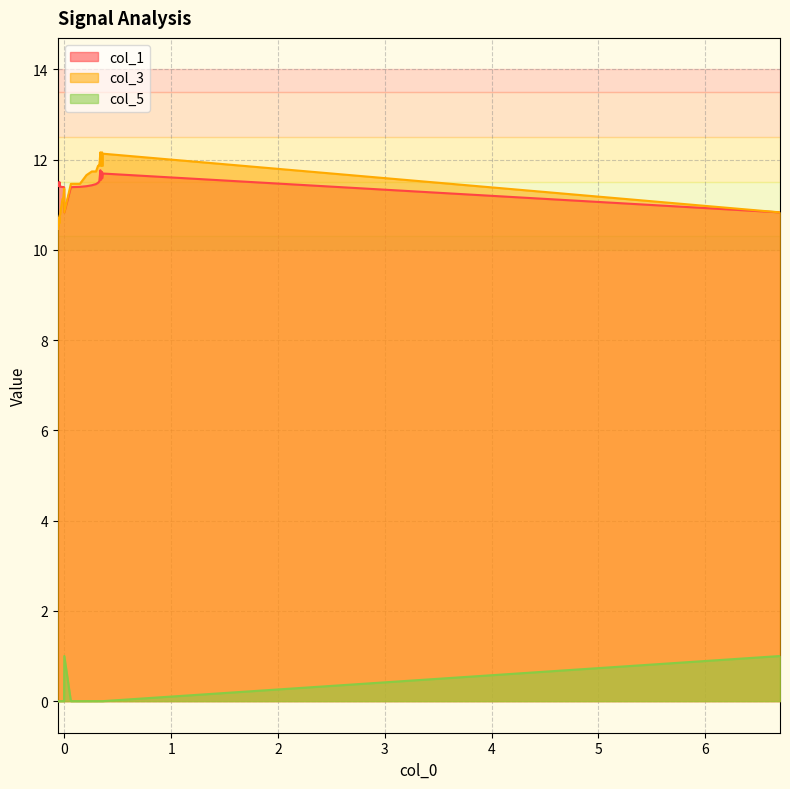

What is the value of the col_3 point at the 26th from the left?

11.4